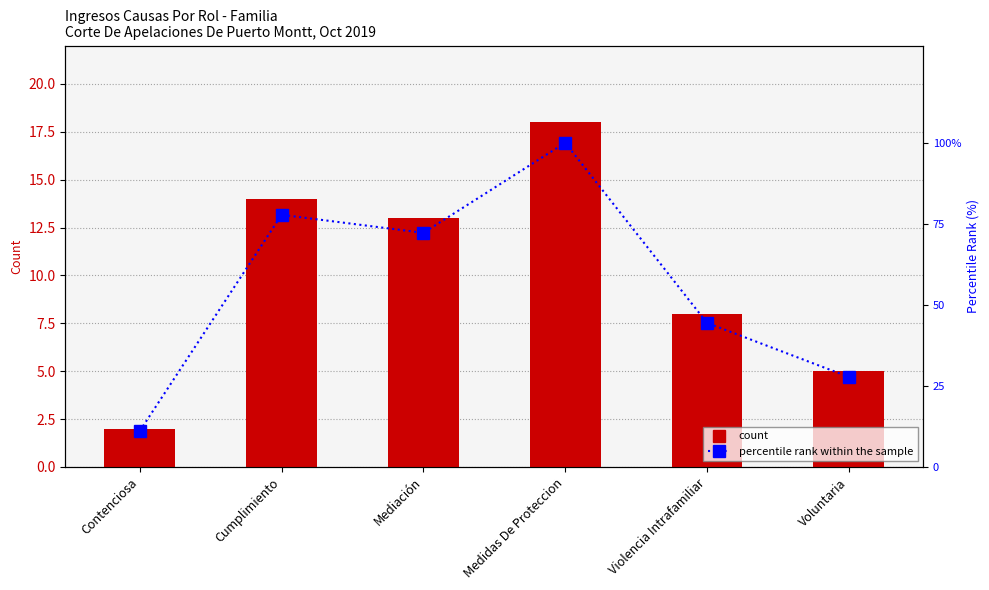

List the series in order of their overall mean, highest first.

percentile rank within the sample, count